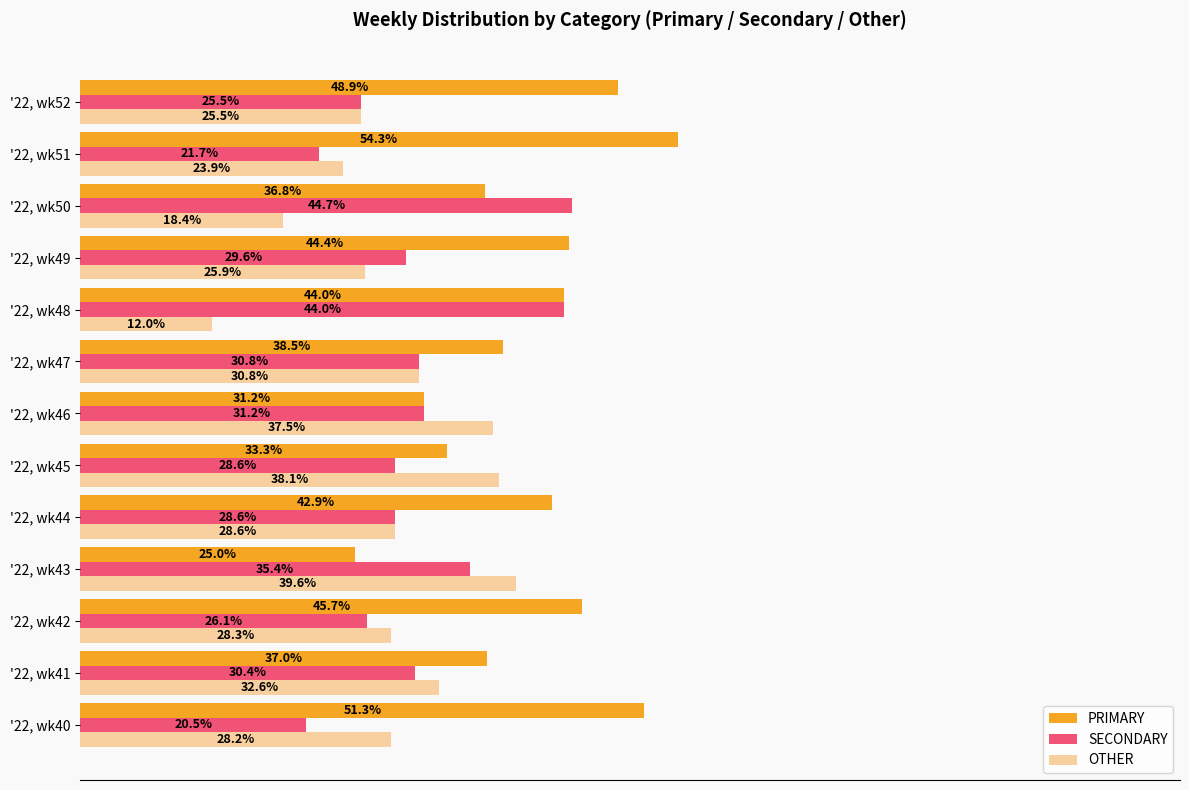

Which category has the highest value in the SECONDARY series?

'22, wk50